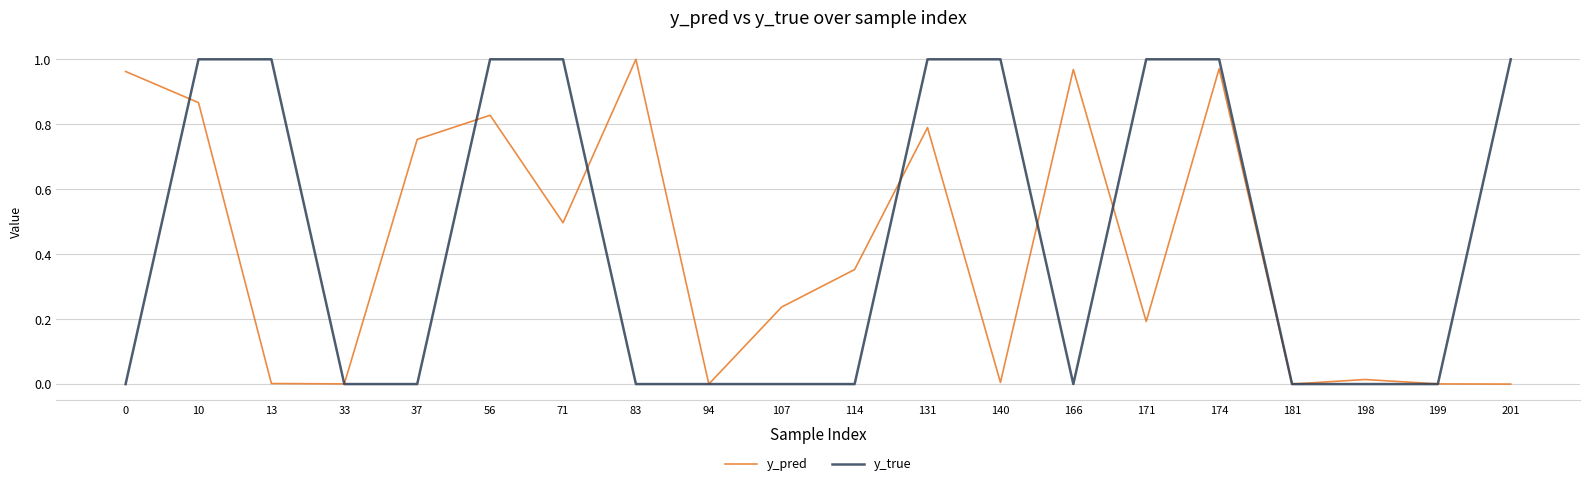

The y_pred series shows 0.8 at 71. True or false?

False